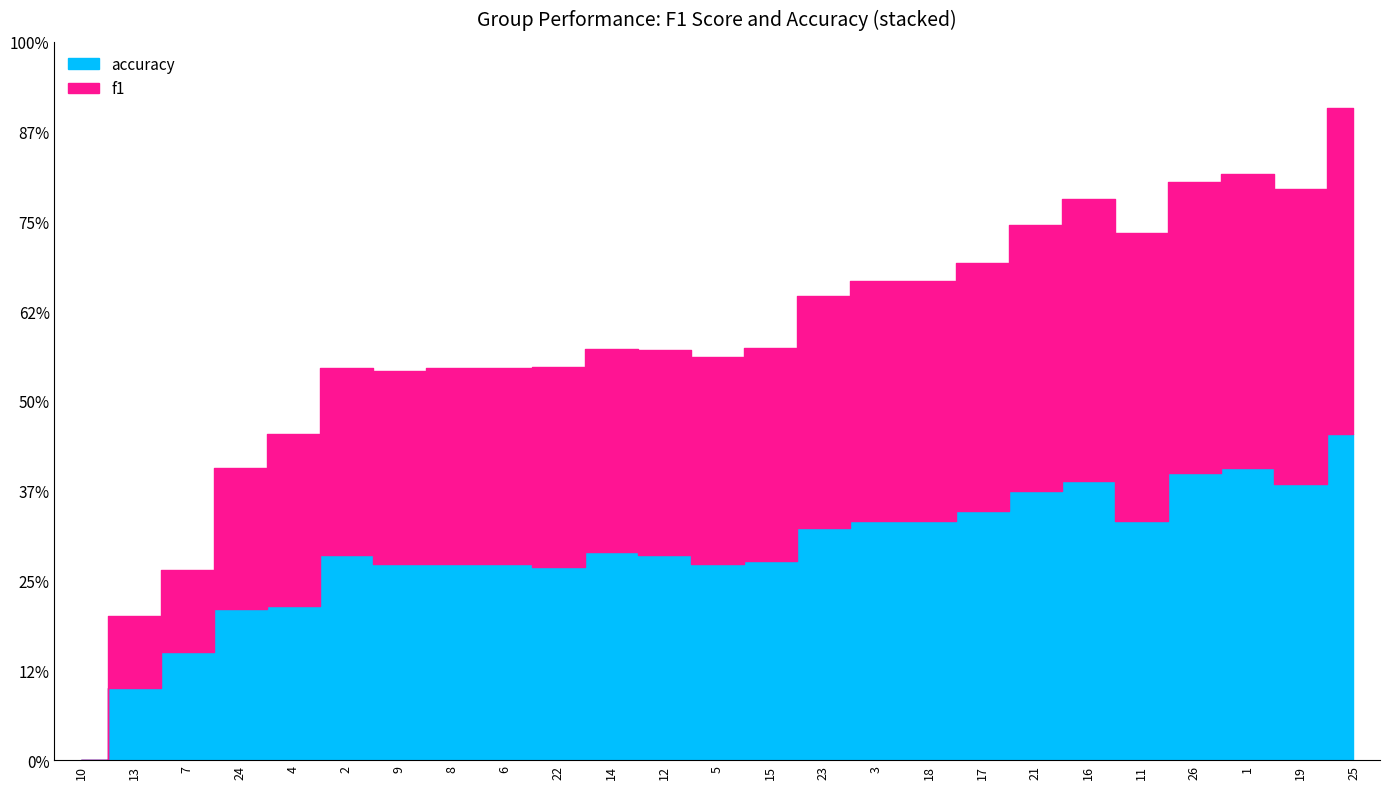

How many lines are shown in the chart?

2